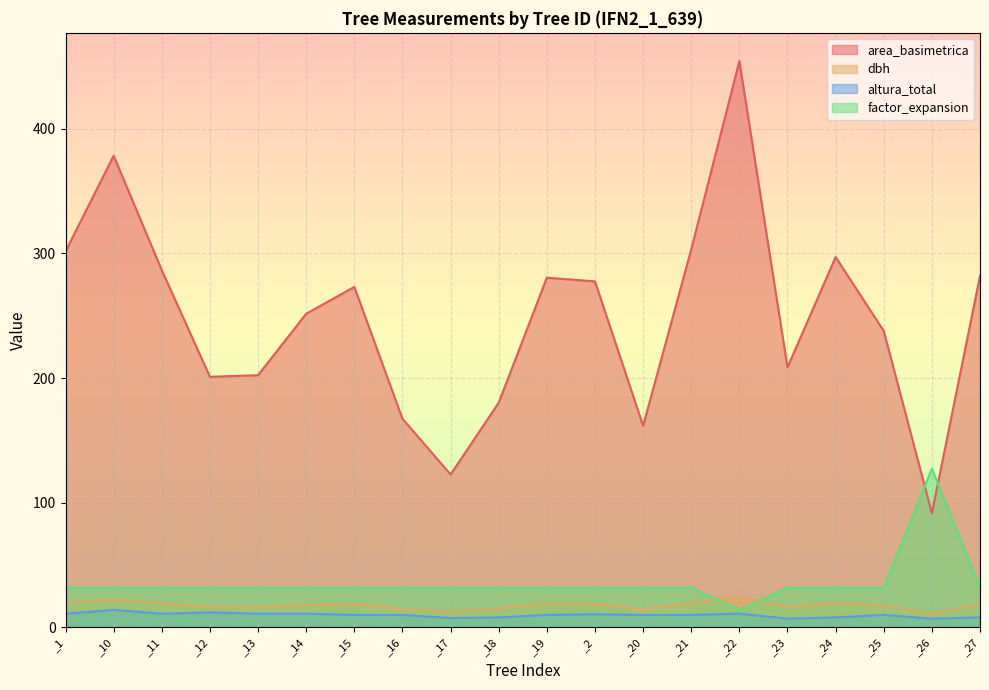

What is the lowest value of the factor_expansion series?

14.2